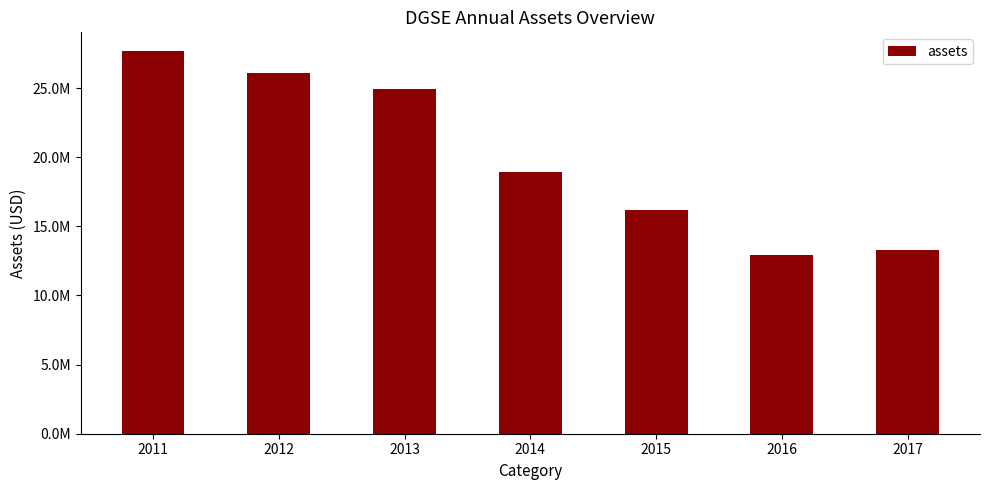

Does the chart contain any negative values?

No